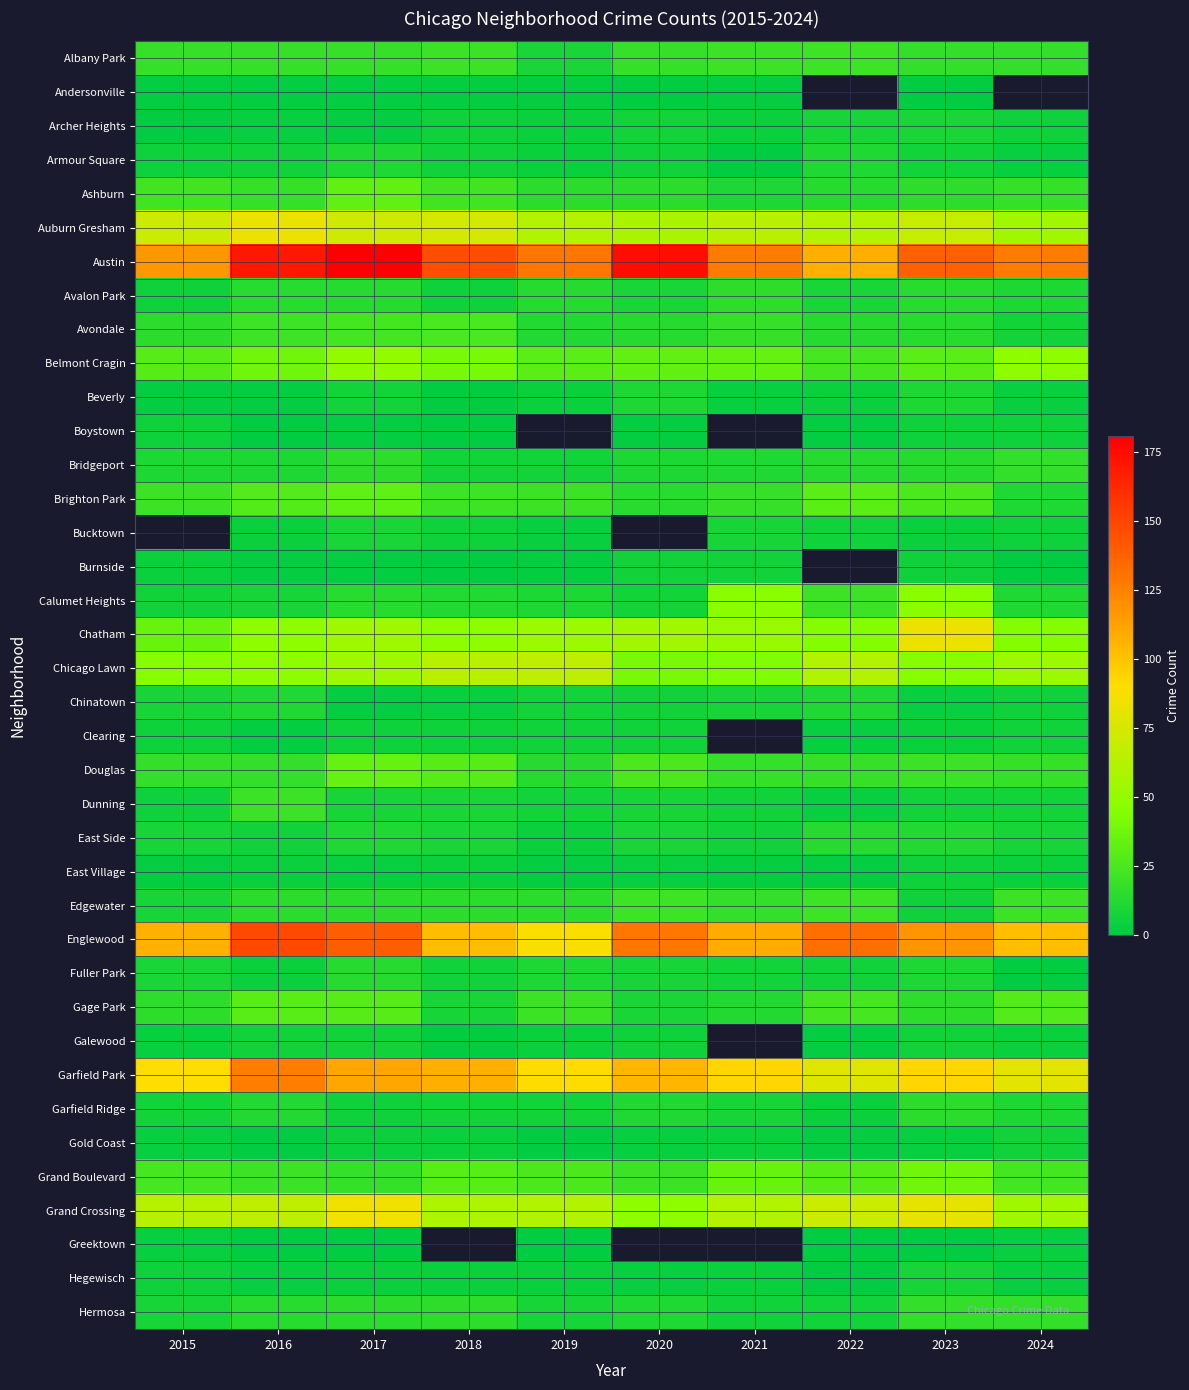

Count the number of categories in the chart.

10